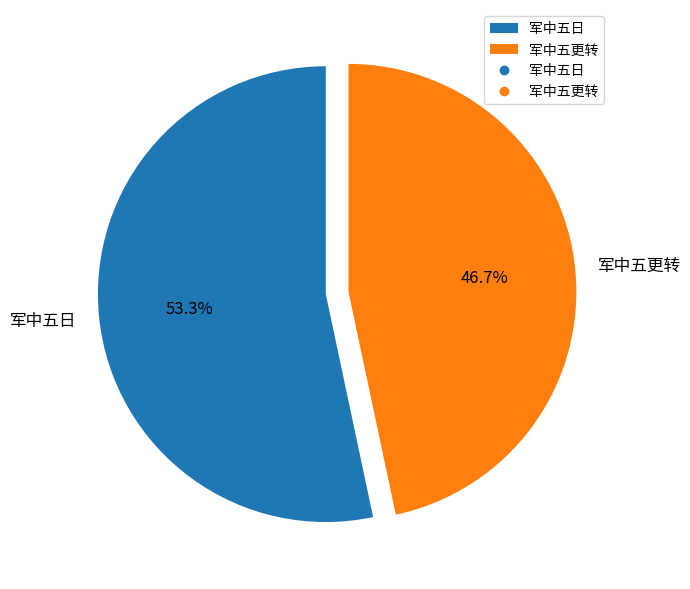

What is the ratio of the value at 军中五更转 to the value at 军中五日?

0.9